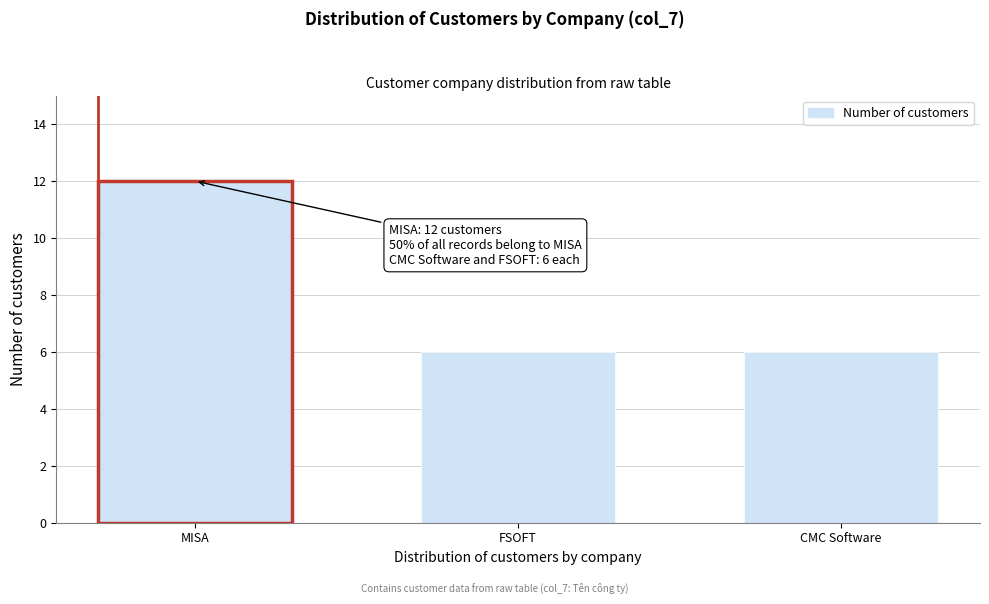

Reading right to left, what are all the values shown in this chart?

CMC Software=6	FSOFT=6	MISA=12